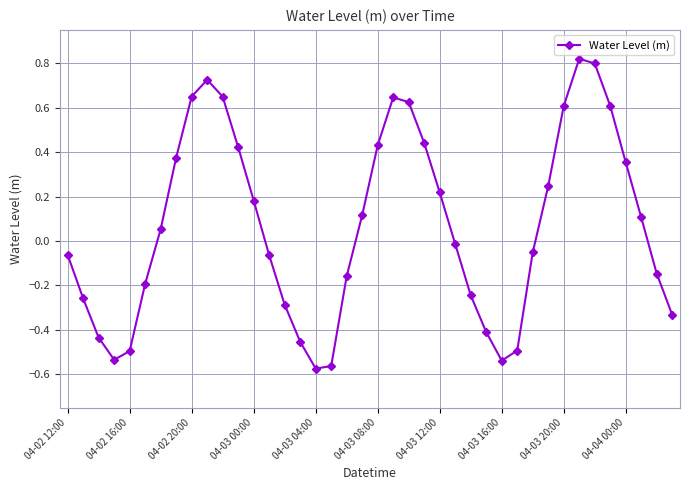

How many points are higher than both their immediate neighbors (excluding endpoints)?

3